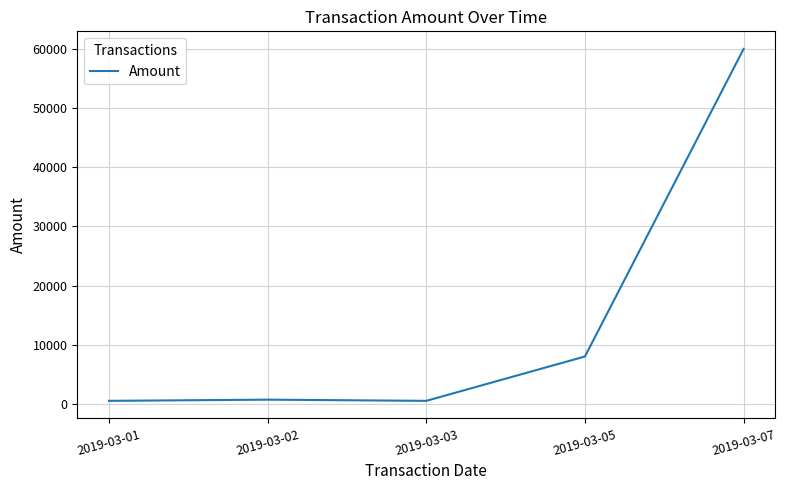

Where is the data nearest to the value 30250?

2019-03-05